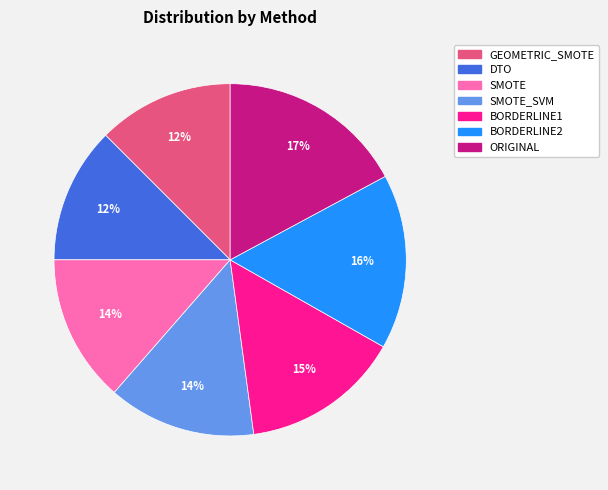

How many slices are in this pie chart?

7